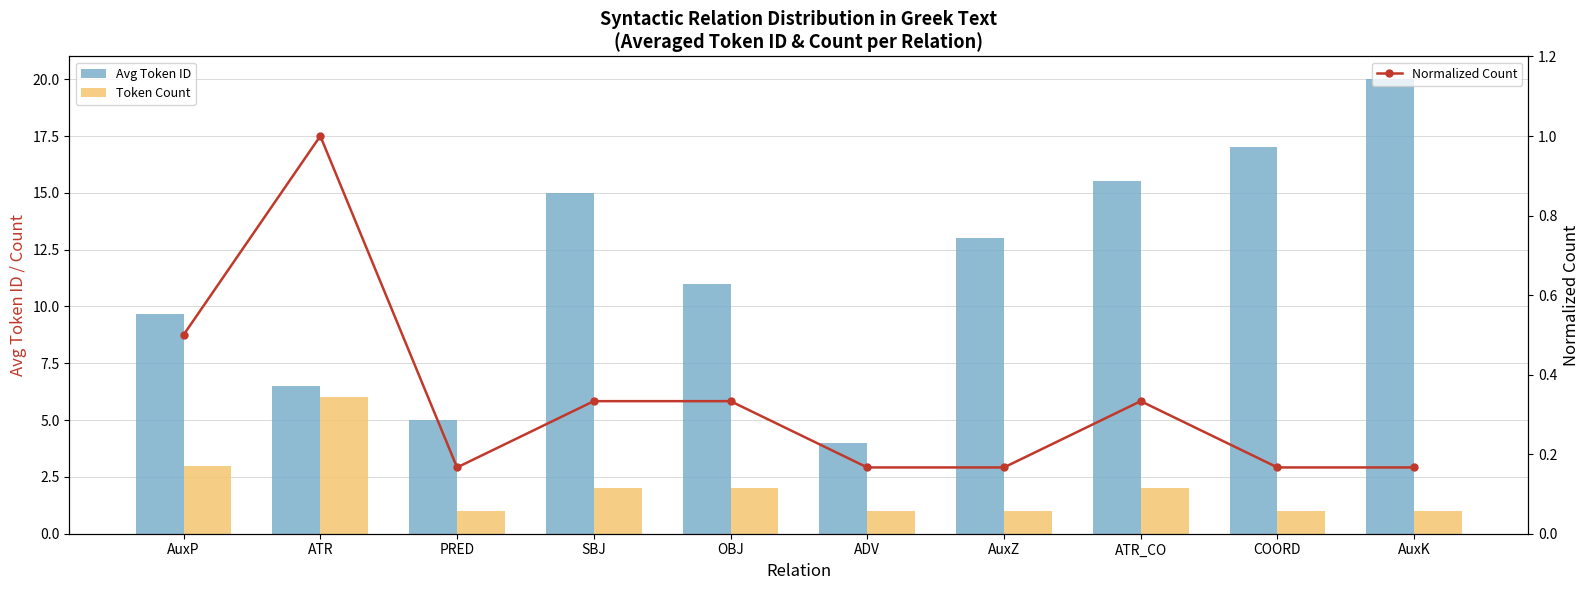

Rank the series by their maximum value, from highest to lowest.

Avg Token ID, Token Count, Normalized Count